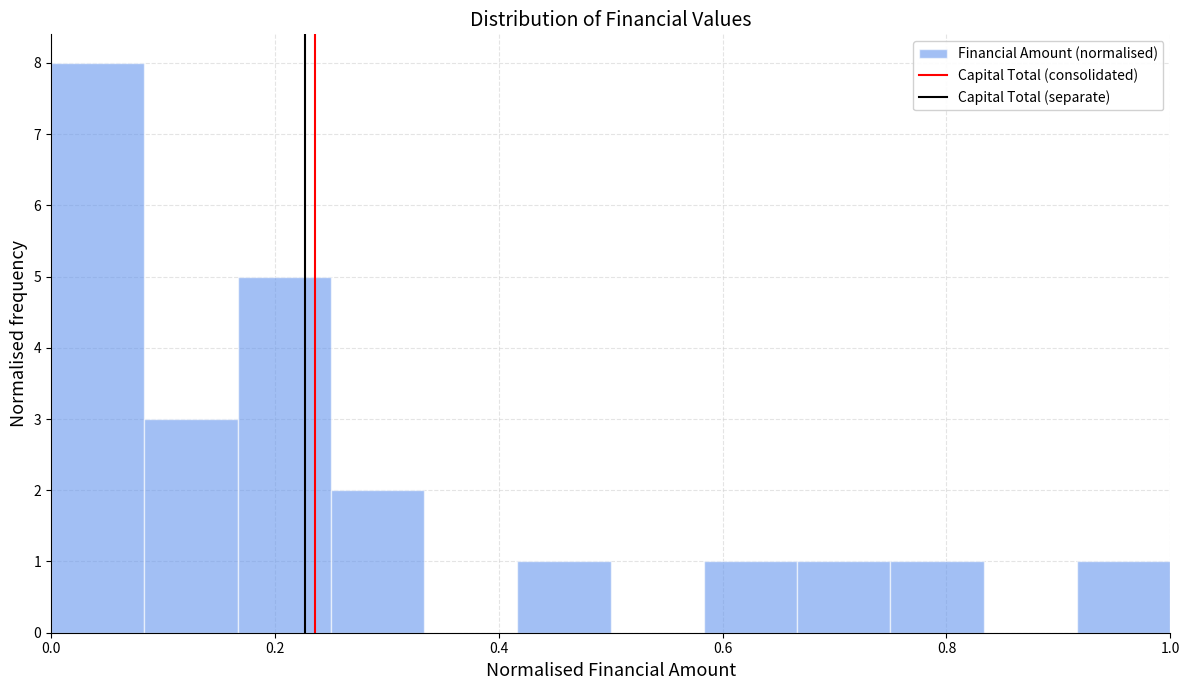

Which range on the x-axis has the tallest bar?

0.00 to 0.08